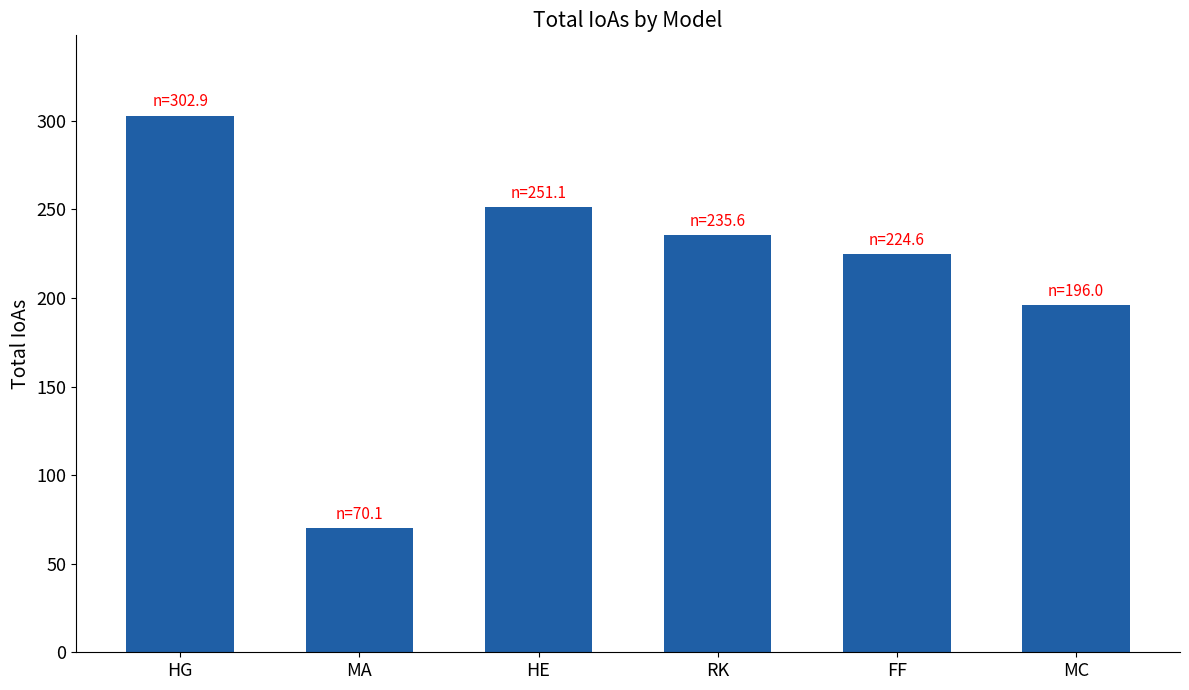

What is the value of the 1st bar from the left?

302.9